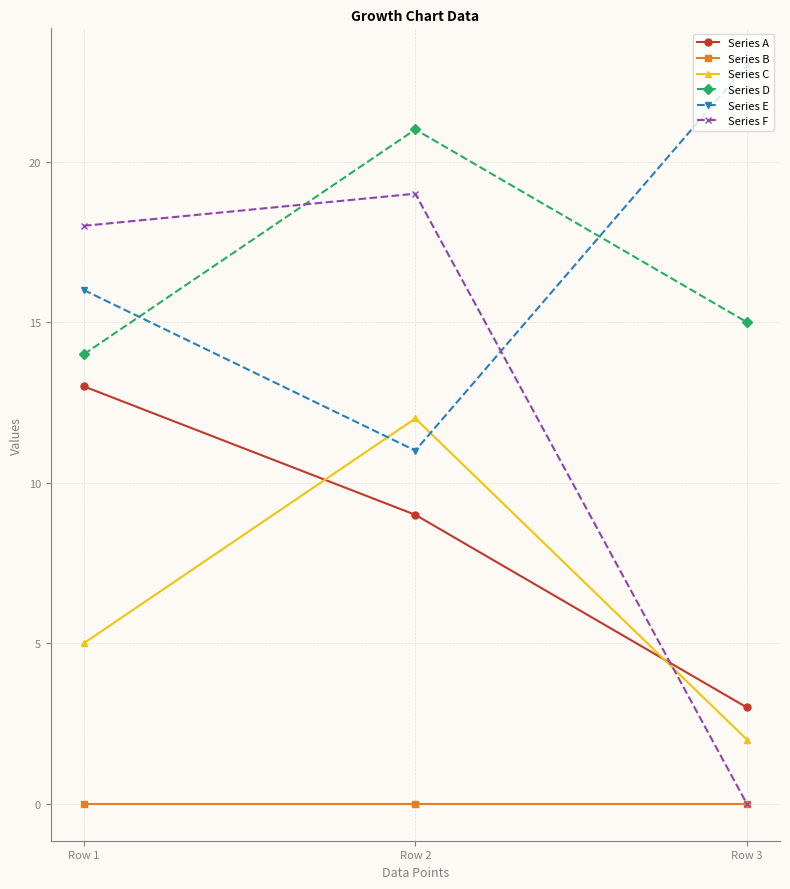

What is the approximate value of Series E at Row 3, to the nearest 5?

25